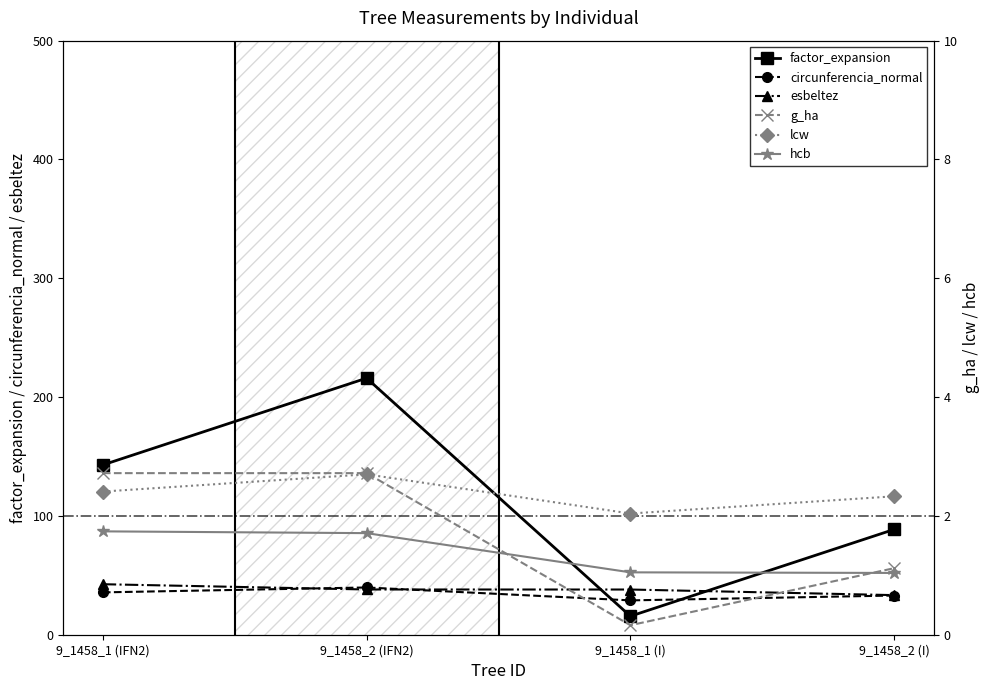

Reading left to right, transcribe all the data shown in this chart.

factor_expansion: 9_1458_1 (IFN2)=142.9	9_1458_2 (IFN2)=216.0	9_1458_1 (I)=15.6	9_1458_2 (I)=88.6
circunferencia_normal: 9_1458_1 (IFN2)=35.6	9_1458_2 (IFN2)=39.8	9_1458_1 (I)=28.9	9_1458_2 (I)=33.0
esbeltez: 9_1458_1 (IFN2)=42.5	9_1458_2 (IFN2)=38.1	9_1458_1 (I)=38.0	9_1458_2 (I)=33.3
g_ha: 9_1458_1 (IFN2)=2.7	9_1458_2 (IFN2)=2.7	9_1458_1 (I)=0.2	9_1458_2 (I)=1.1
lcw: 9_1458_1 (IFN2)=2.4	9_1458_2 (IFN2)=2.7	9_1458_1 (I)=2.0	9_1458_2 (I)=2.3
hcb: 9_1458_1 (IFN2)=1.7	9_1458_2 (IFN2)=1.7	9_1458_1 (I)=1.1	9_1458_2 (I)=1.0